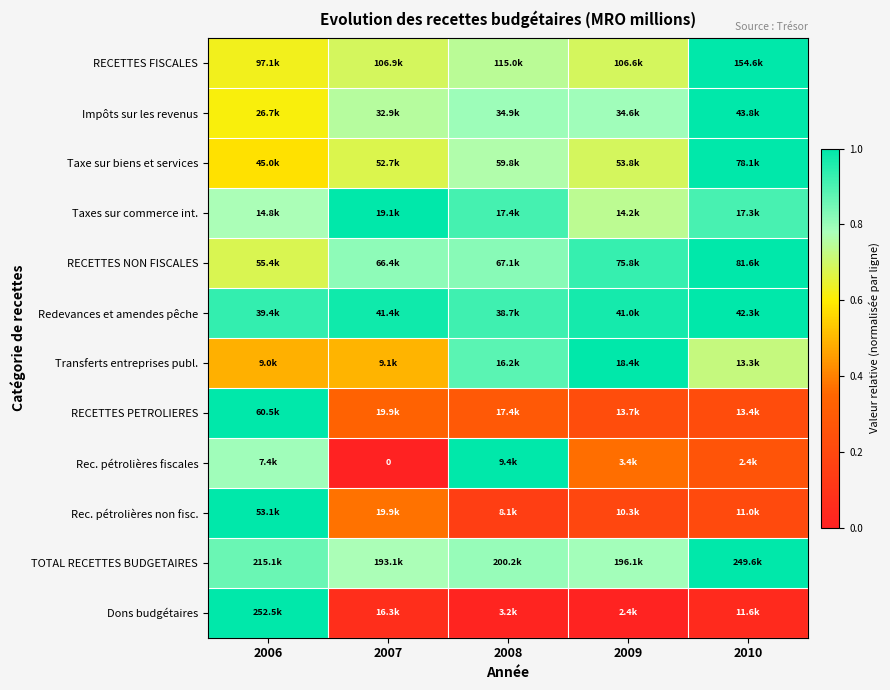

At which category is the sum across all series the highest?

2006